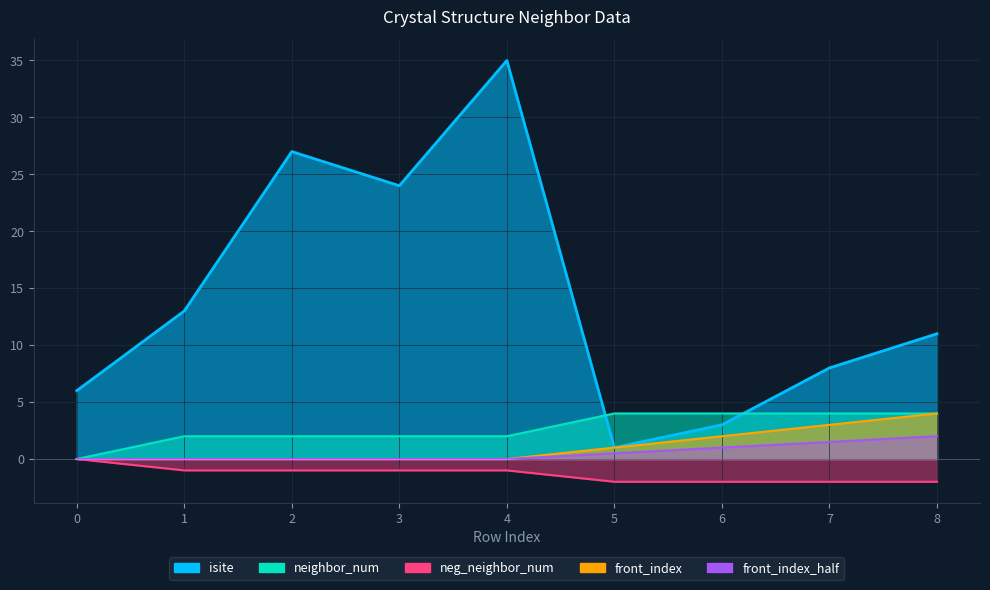

At which label is isite closest to 18?

1